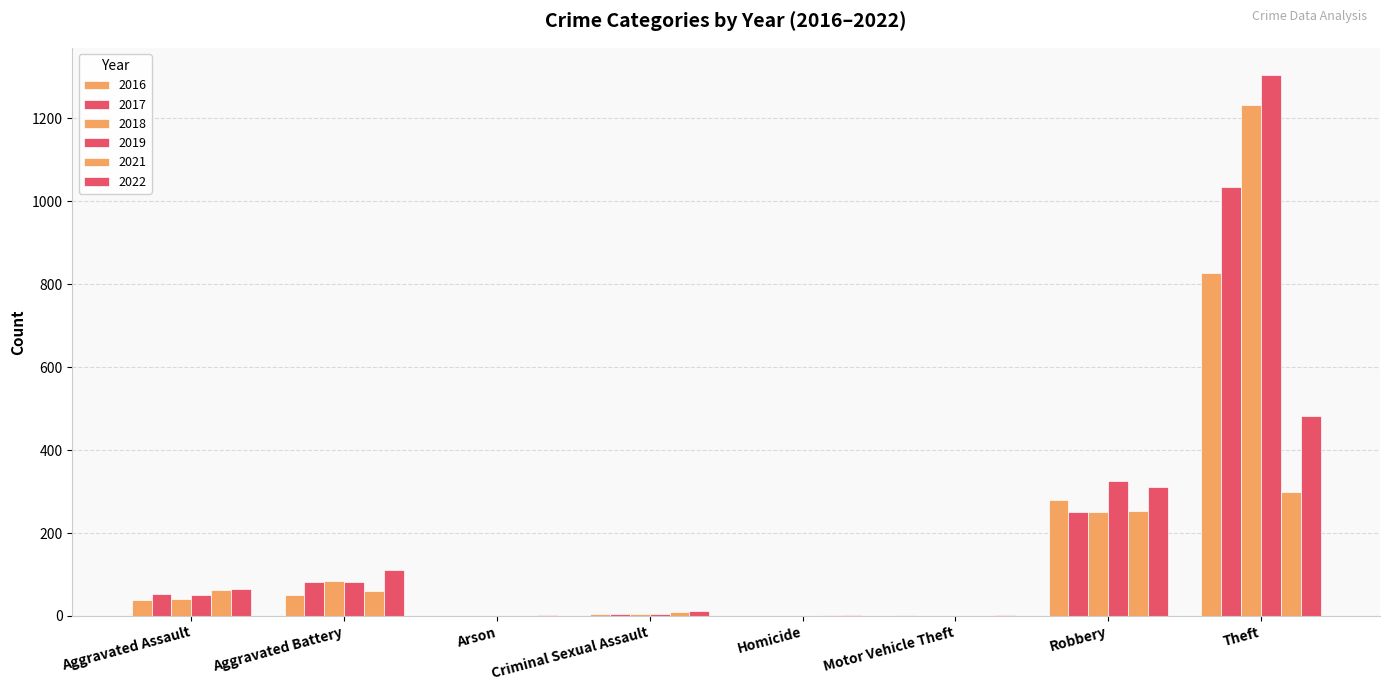

Count the number of categories in the chart.

8